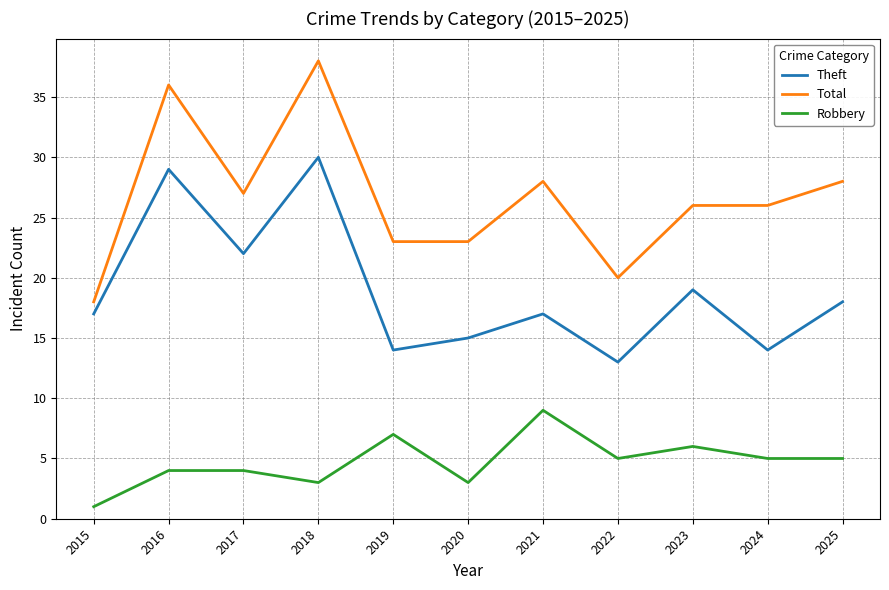

True or false: Total and Robbery intersect in this chart.

False